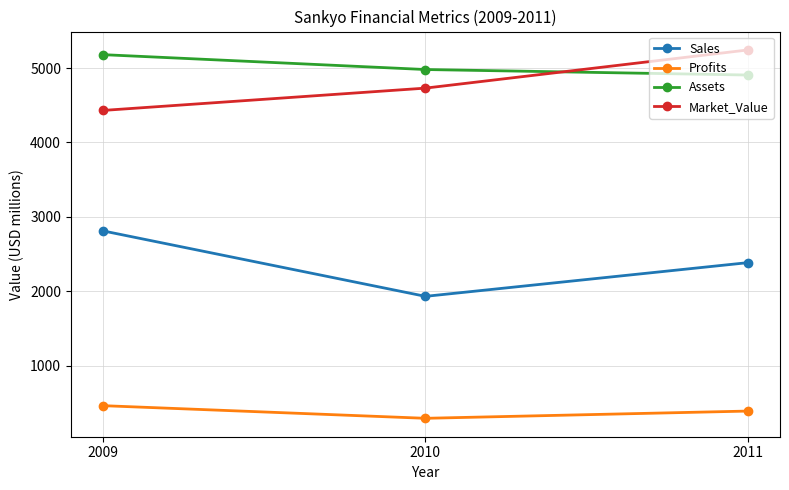

What is the value of the Assets point at the 1st from the left?

5180.0